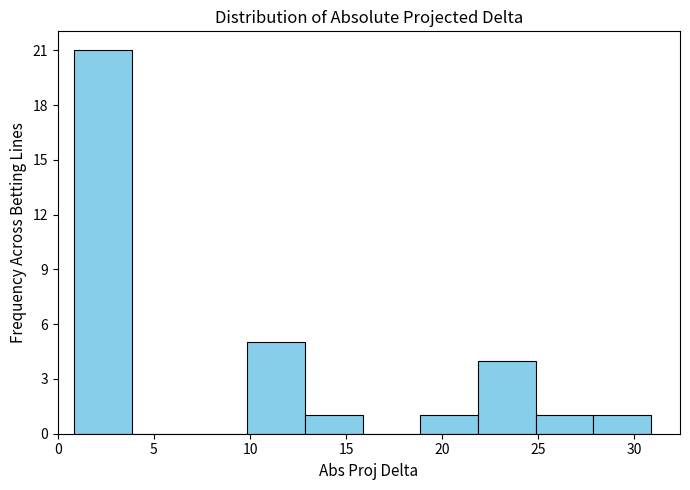

Reading left to right, list every bar in this chart as the range it spans on the x-axis followed by its height. Neither the bar edges nor the heights are printed on the chart, so give them approximately, as read against the axes.

1 to 4: 21
4 to 7: 0
7 to 10: 0
10 to 13: 5
13 to 16: 1
16 to 19: 0
19 to 22: 1
22 to 25: 4
25 to 28: 1
28 to 31: 1